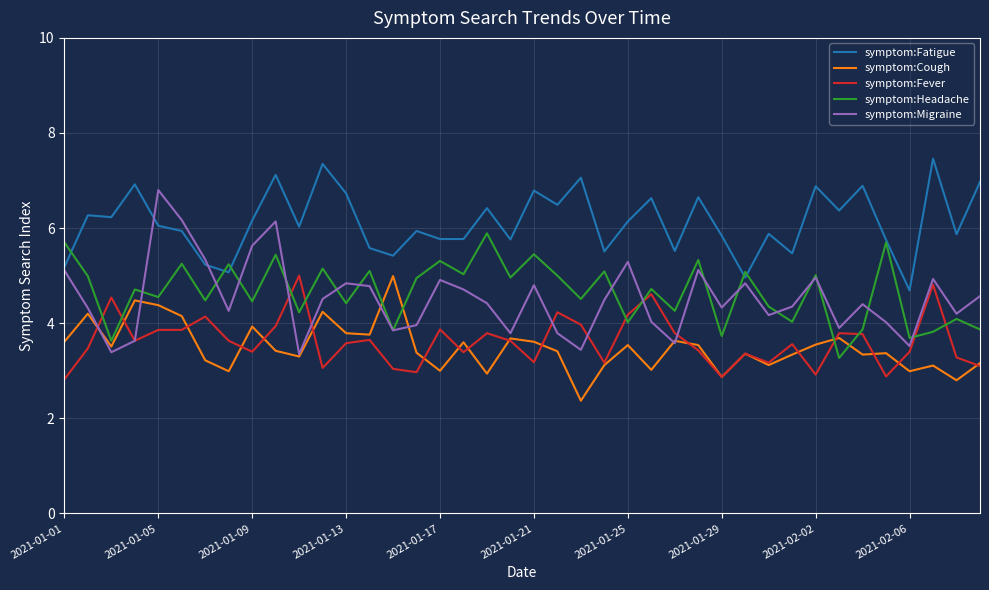

What are all the series names shown in the legend?

symptom:Fatigue, symptom:Cough, symptom:Fever, symptom:Headache, symptom:Migraine